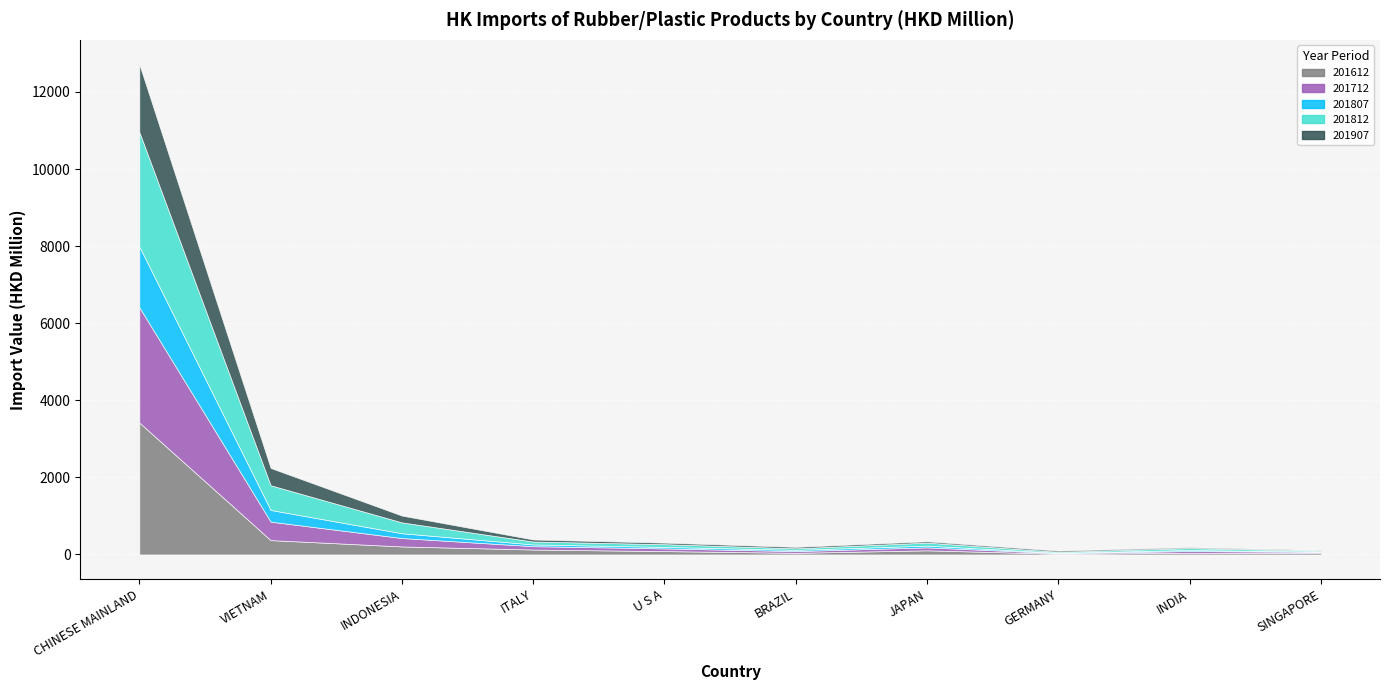

What is the highest value of the 201807 series?

1576.0